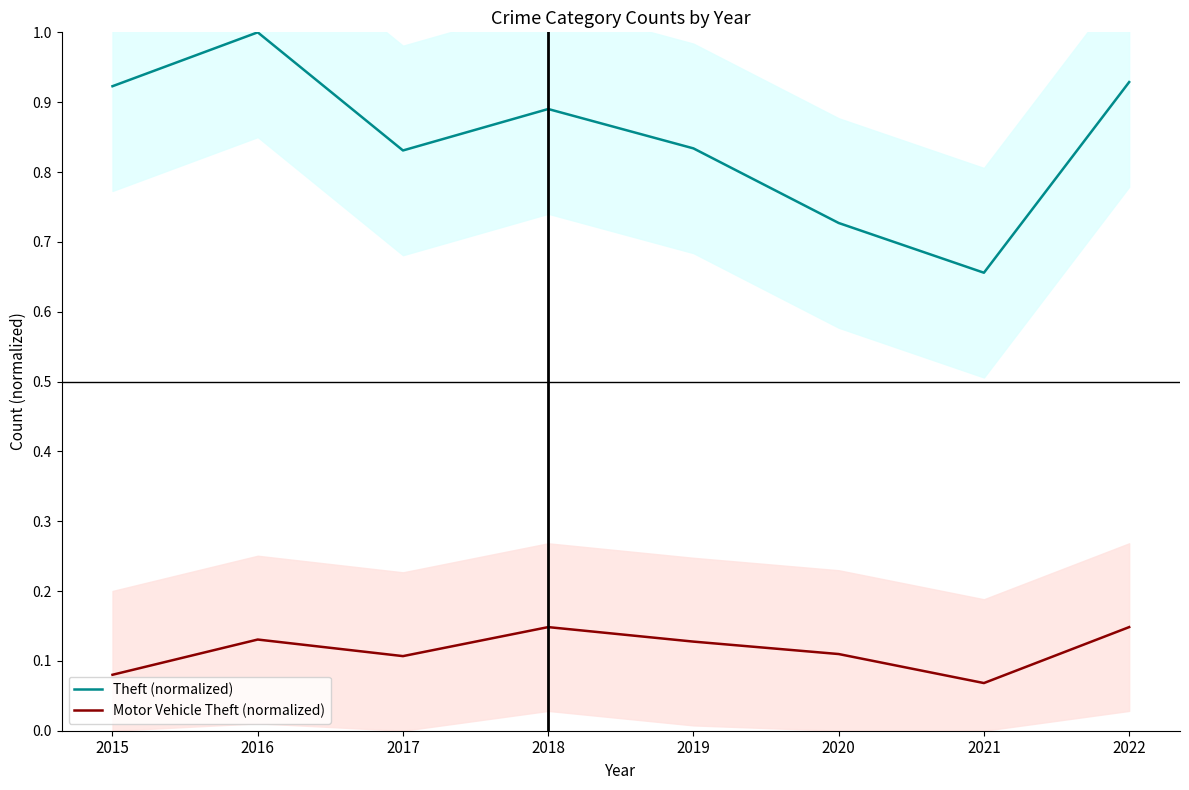

At which category does Theft (normalized) reach its first local peak?

2016